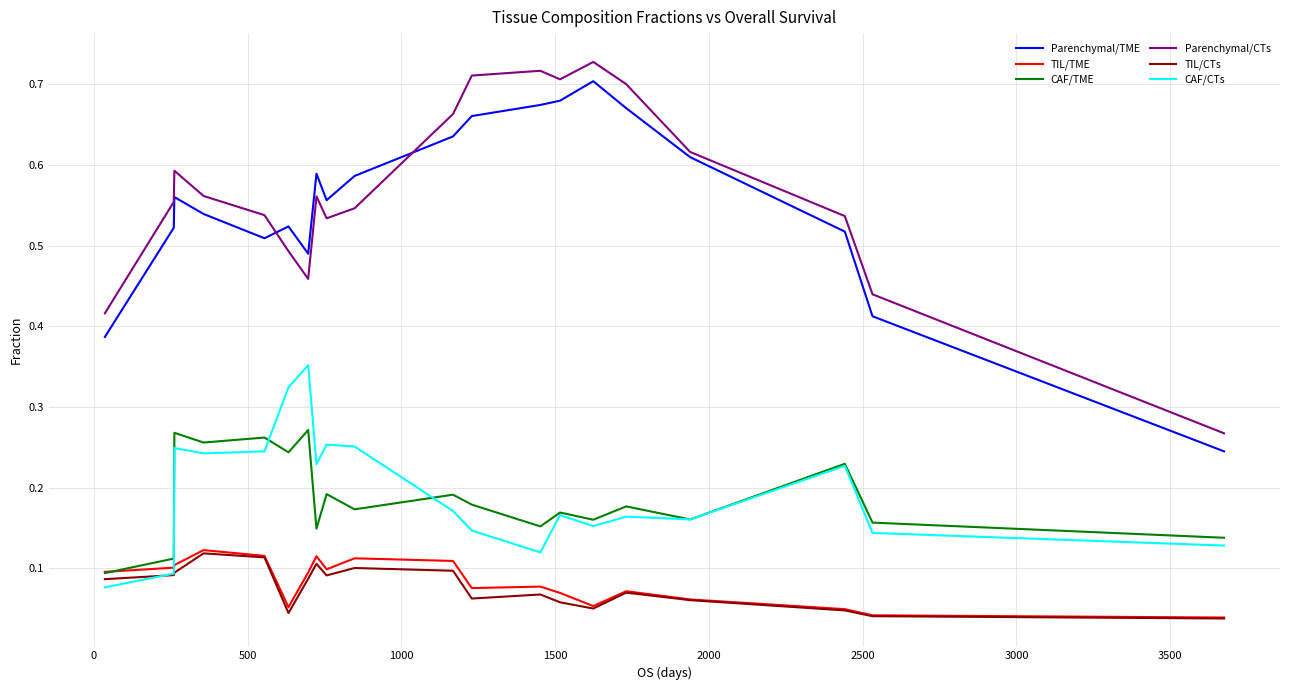

How many CAF/CTs values are between 0 and 1?

20